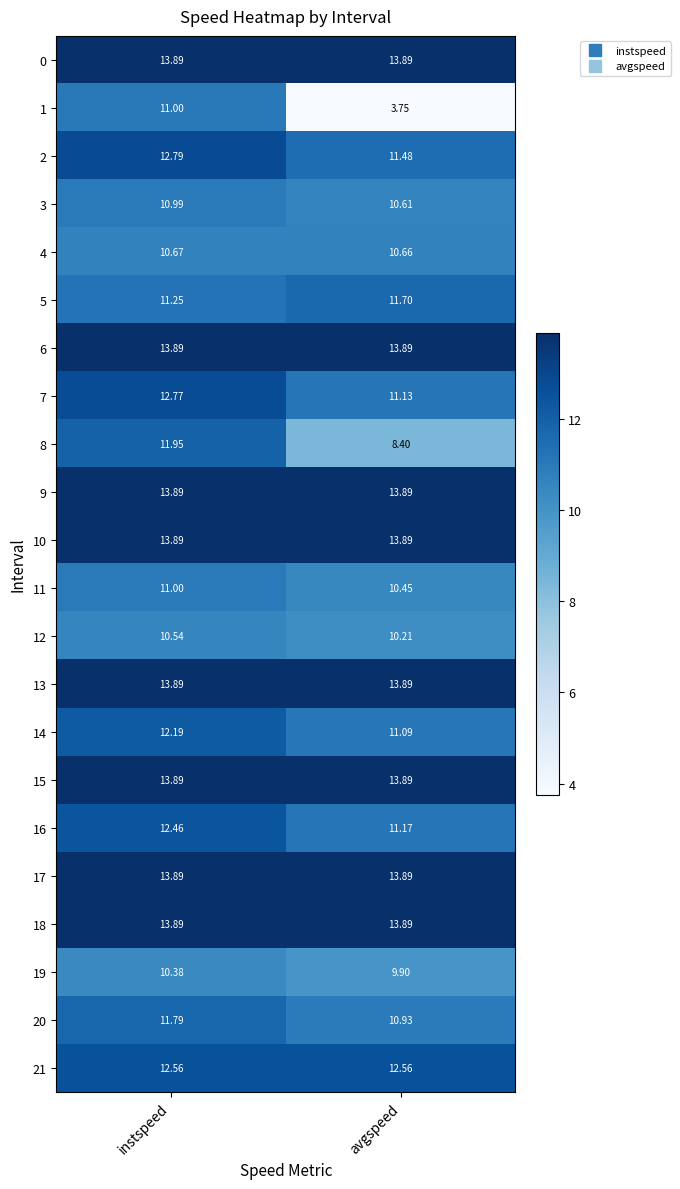

At how many categories does at least one series exceed 4?

2